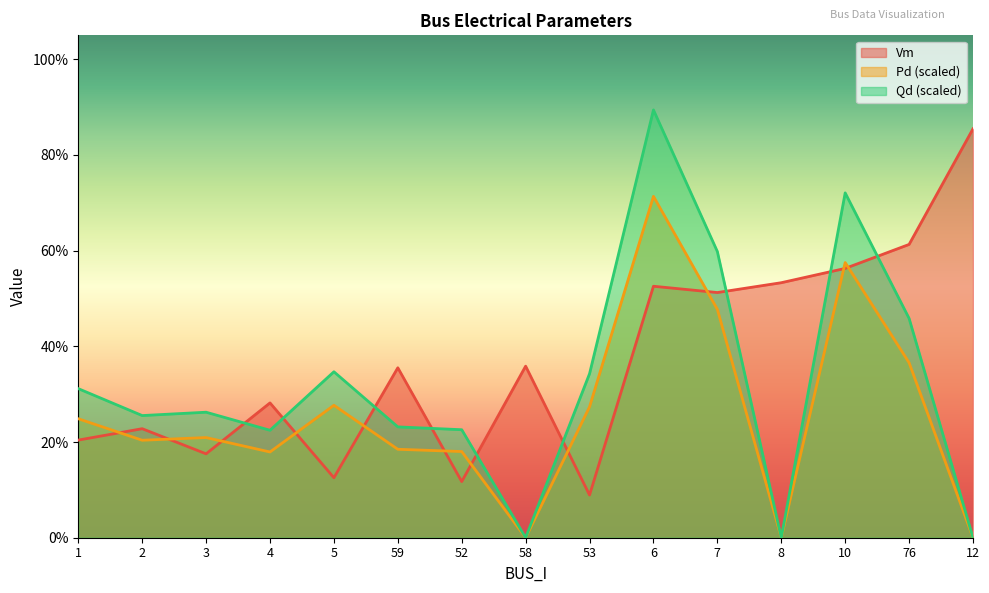

Rank the series by their average value, from lowest to highest.

Pd (scaled), Qd (scaled), Vm